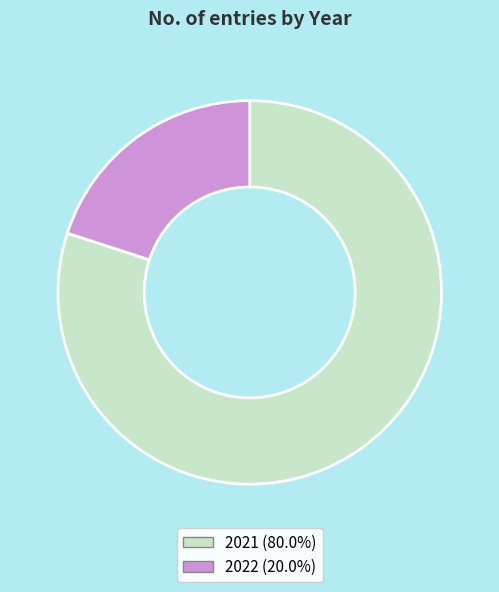

Between 2021 and 2022, which is larger?

2021